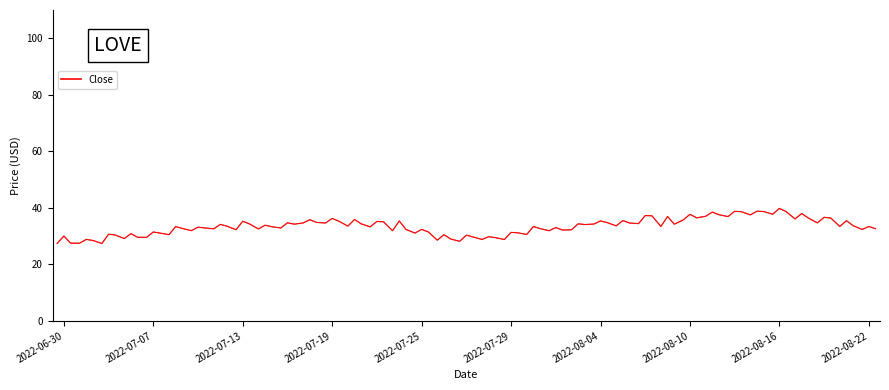

What is the difference between the maximum and minimum values?

12.4